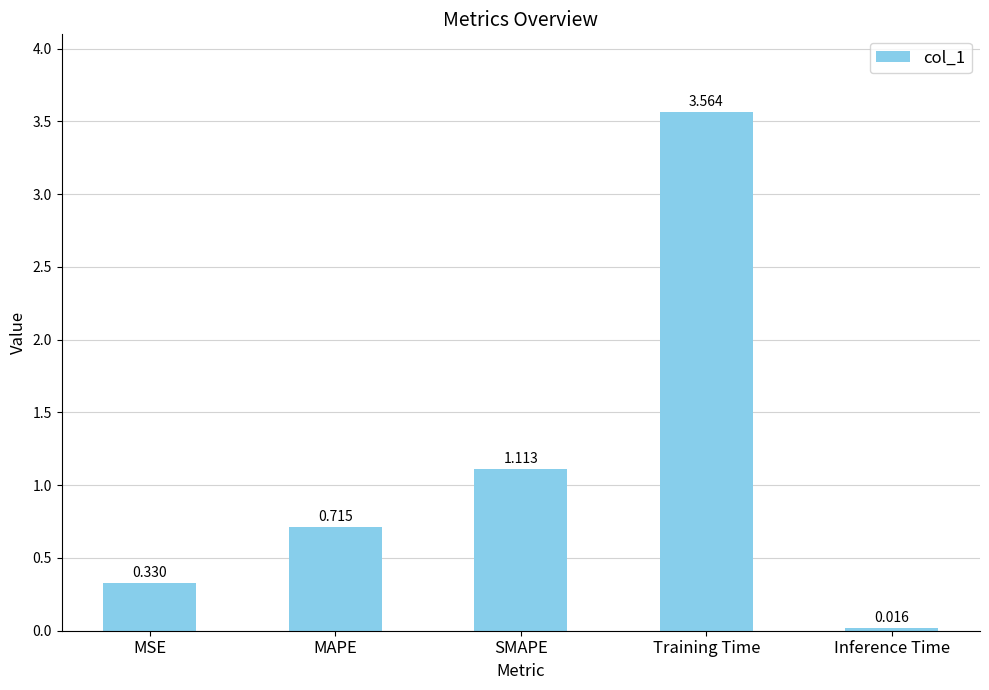

What is the label of the 4th bar from the right?

MAPE